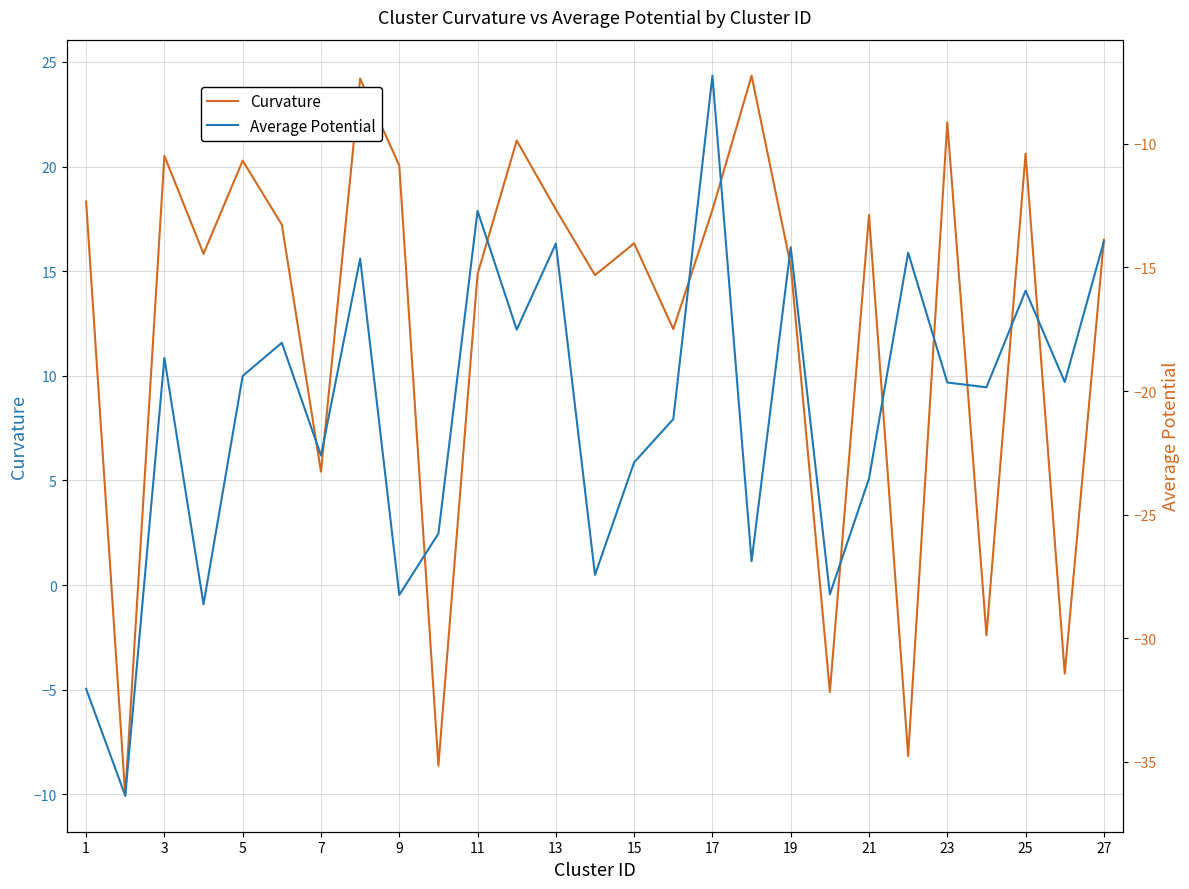

The Curvature series shows 14.9 at 11. True or false?

True